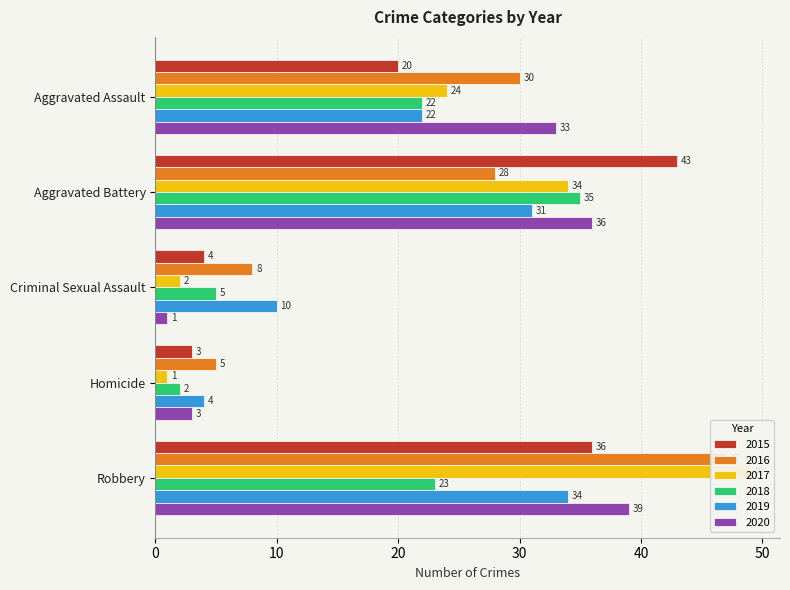

How many bars are there in total?

30